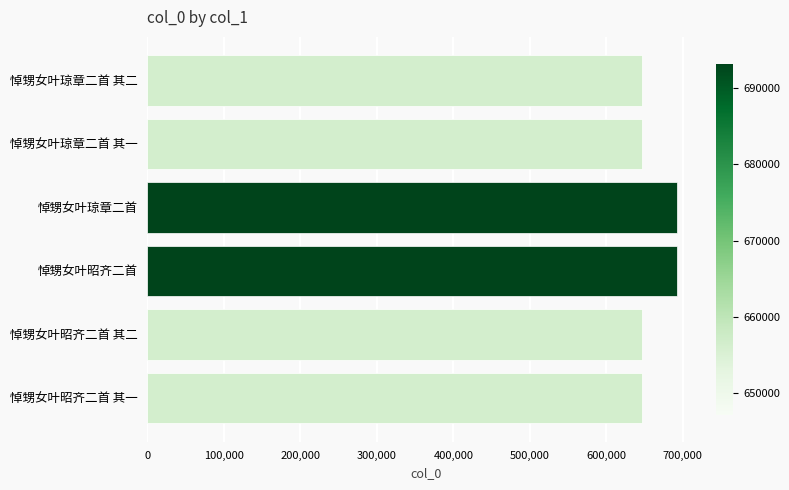

Does the chart contain stacked bars?

No